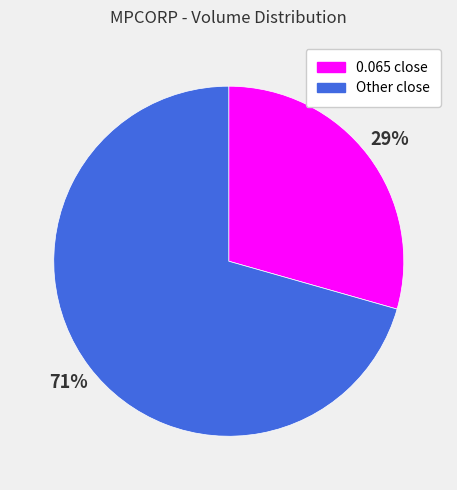

How many slices are in this pie chart?

2